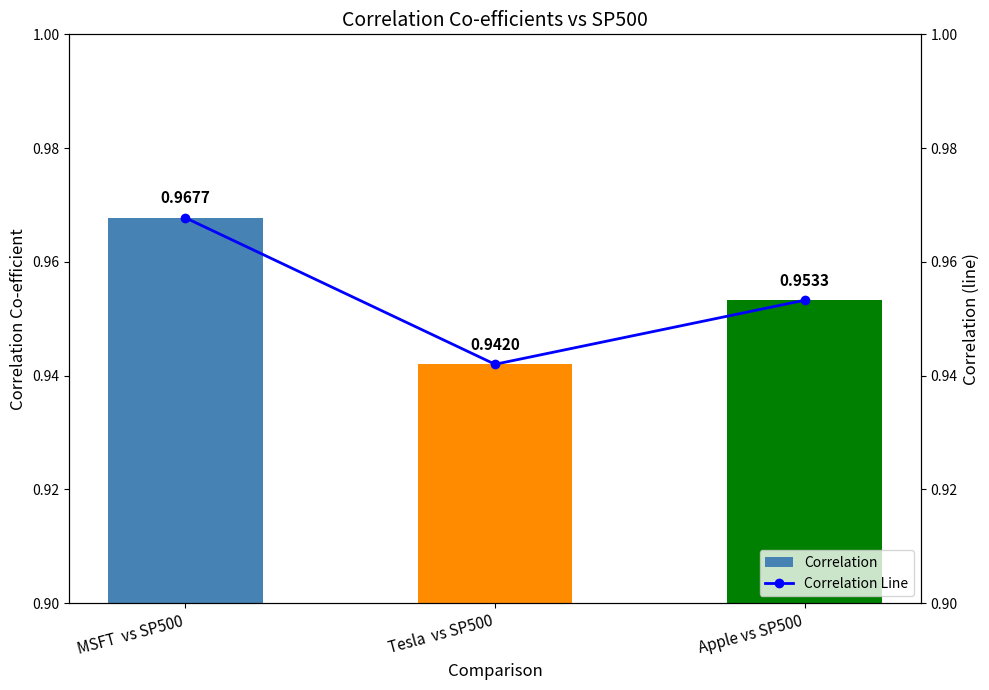

What is the minimum value for Correlation?

0.9